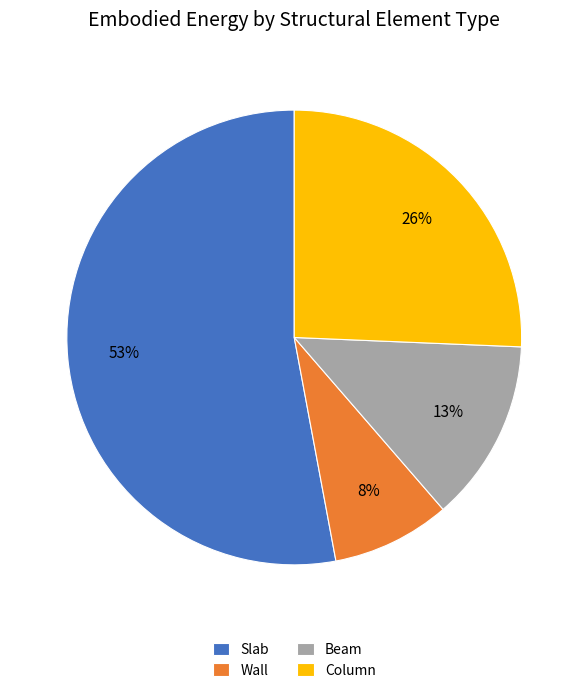

Is it true that Slab is 67% of the pie?

False